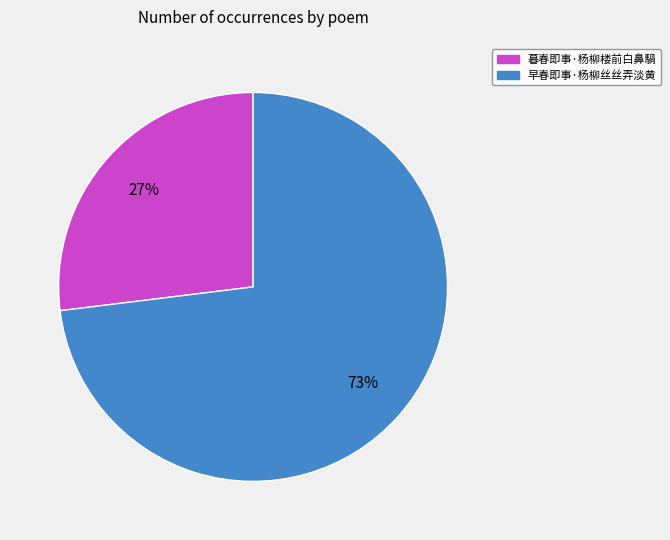

To the nearest percent, what is the difference between the largest and smallest slice percentages?

46%